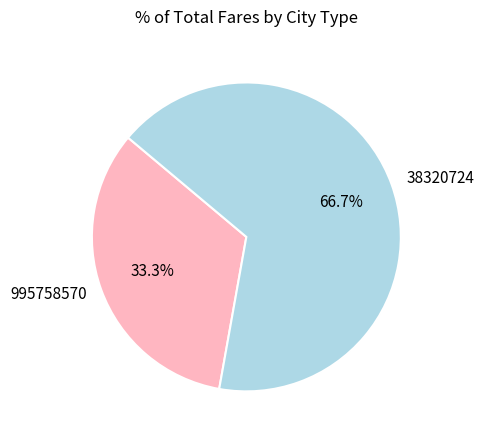

Does any single category account for the majority?

Yes